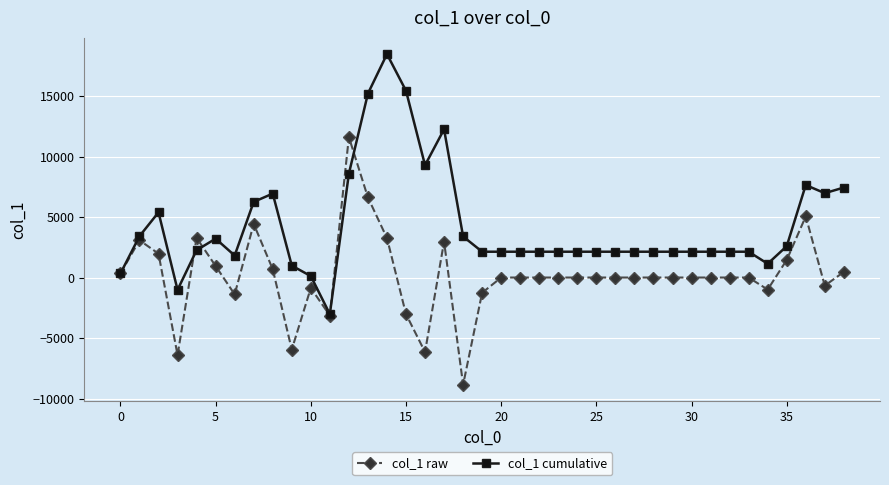

Which series has the largest total across all categories?

col_1 cumulative